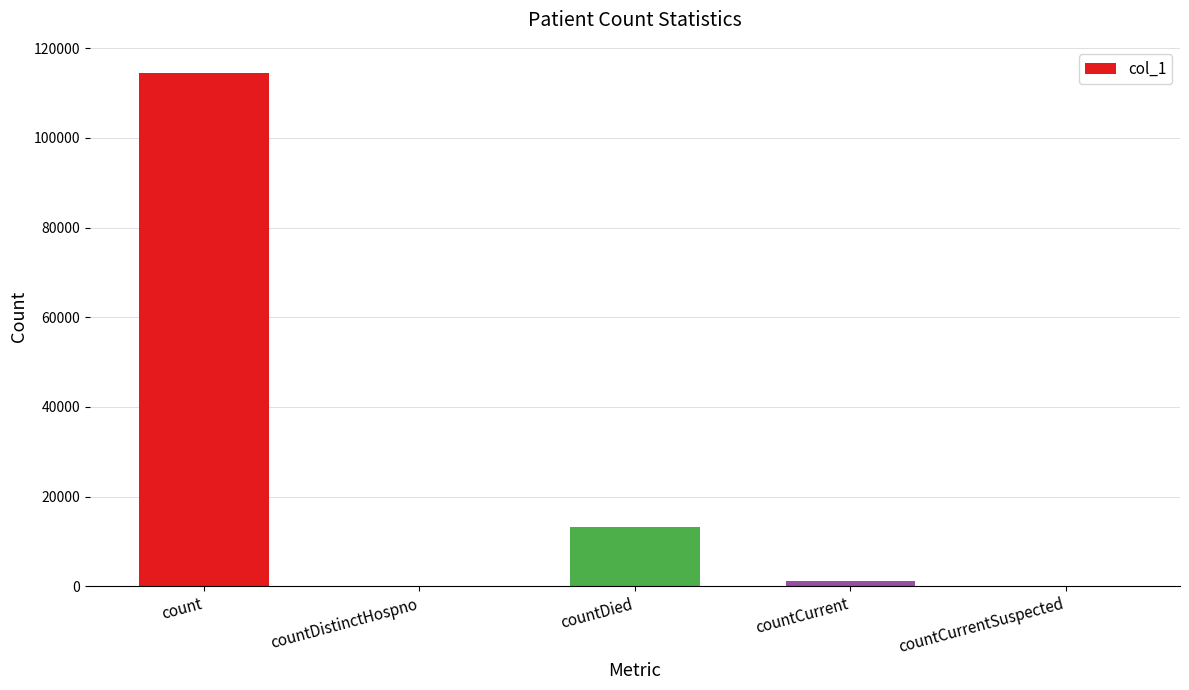

Where is the data nearest to the value 57296?

countDied